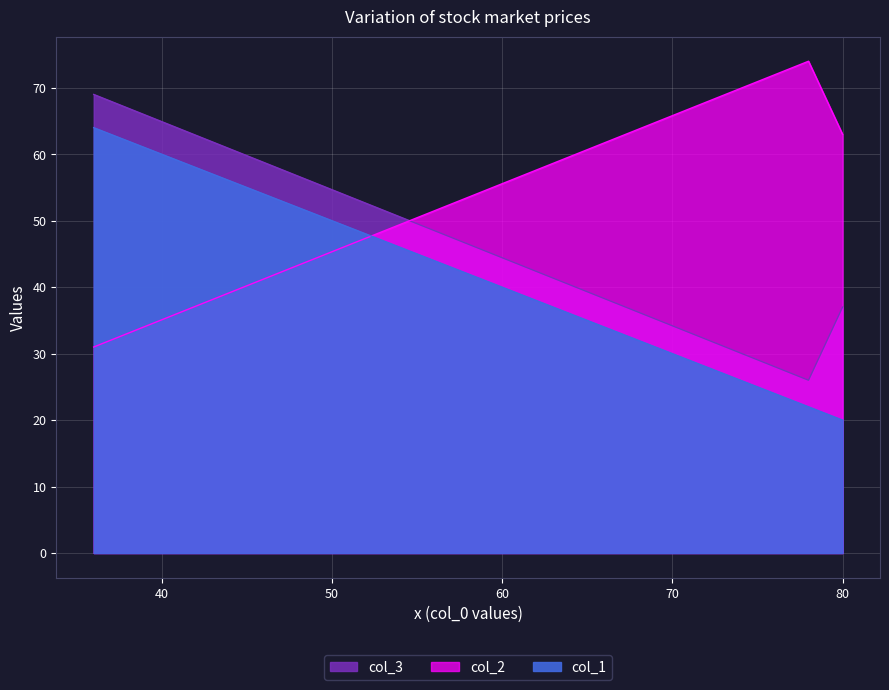

At which label does col_1 first exceed 22?

36